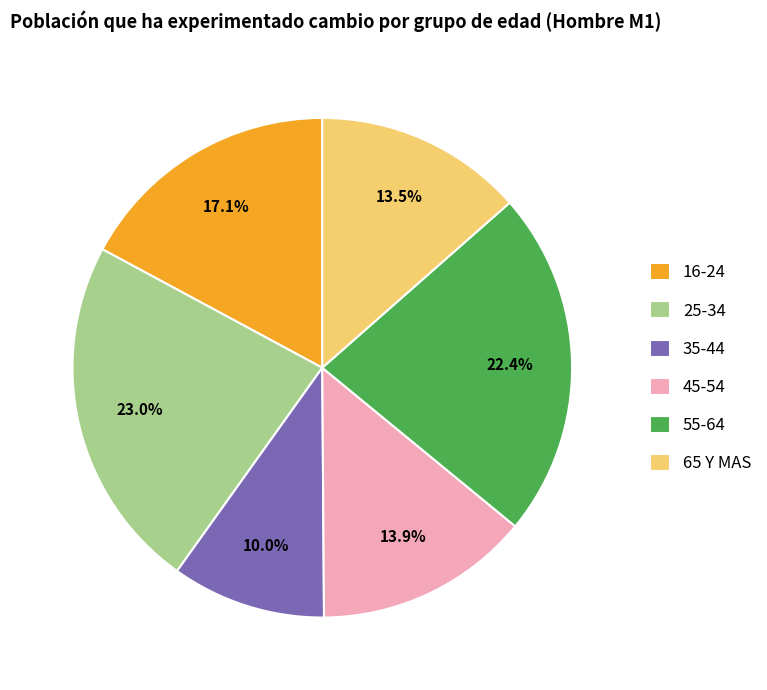

How many segments does this pie chart have?

6